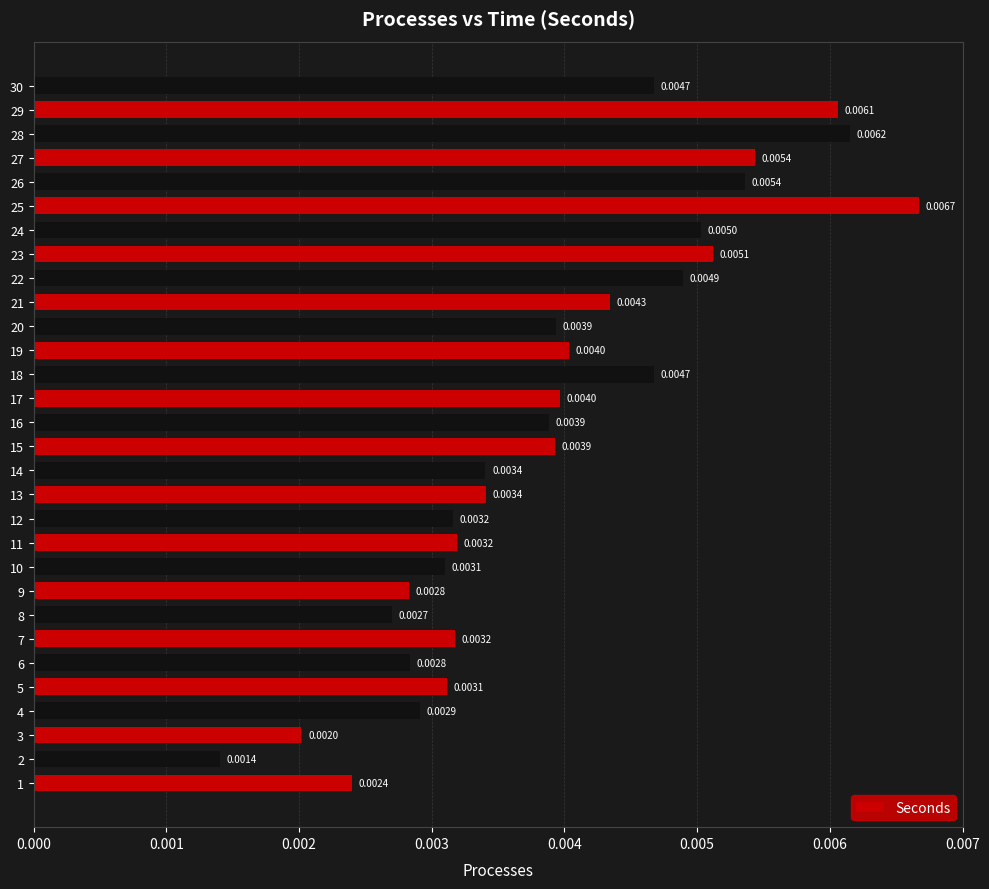

Does the chart contain stacked bars?

No